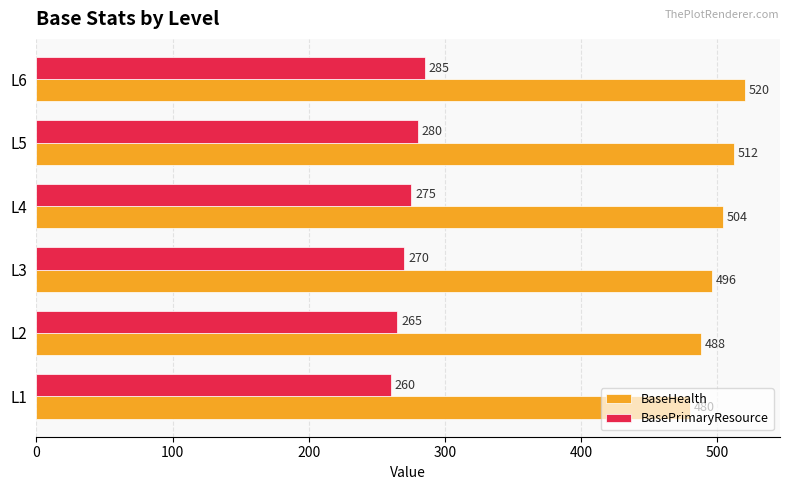

Which category has the highest value in the BaseHealth series?

L6